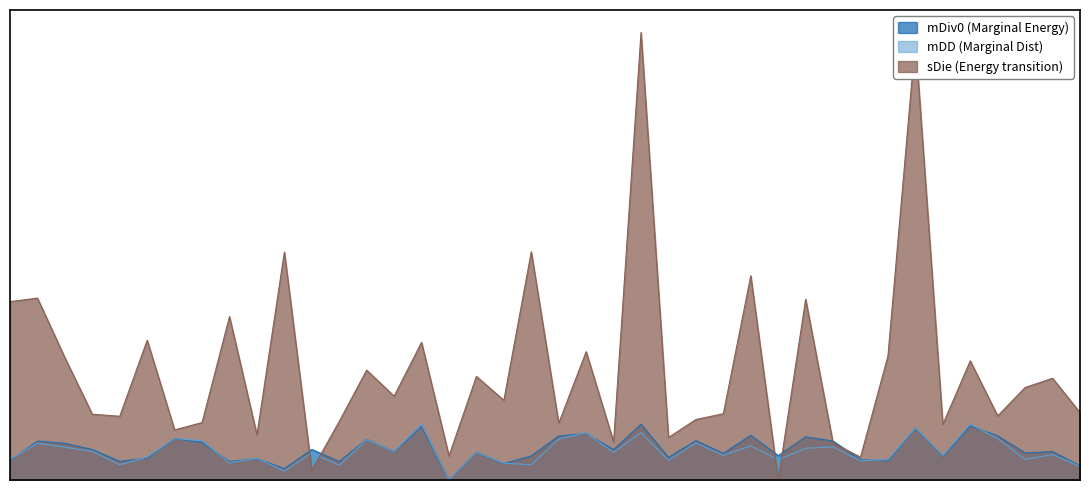

What is the value of the mDiv0 point at the 16th from the left?

1.0